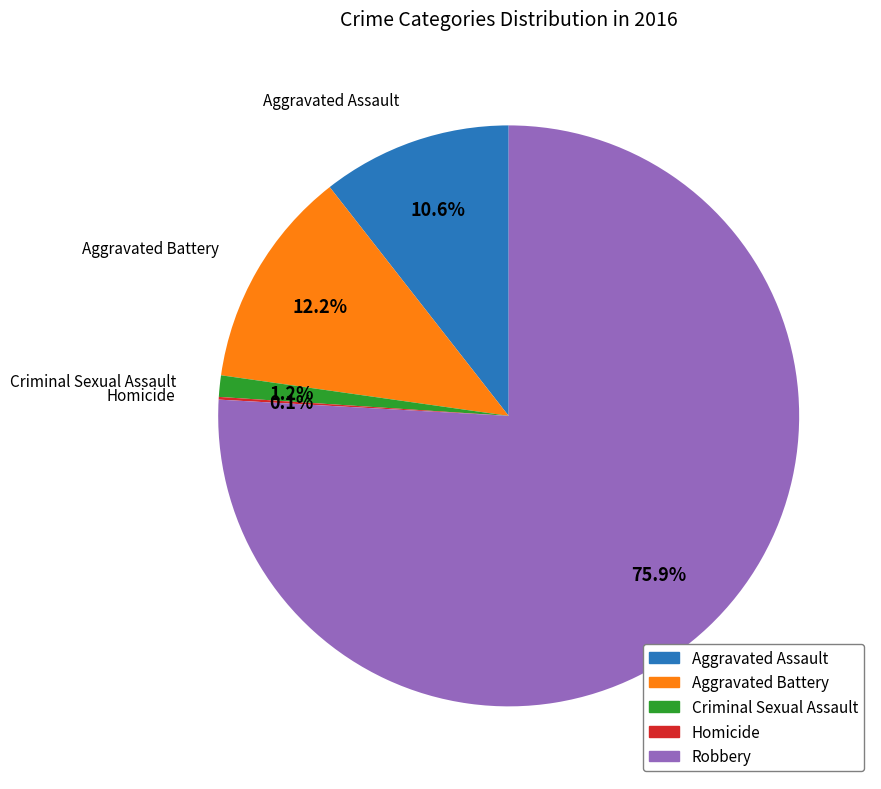

Does Robbery account for over 50% of the chart?

Yes